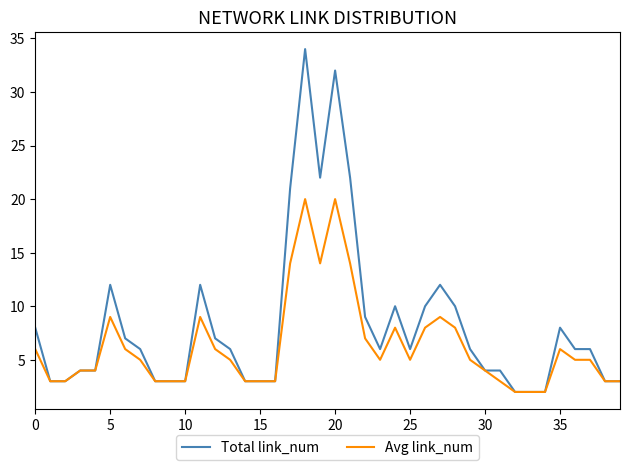

Which series has the largest range (max minus min)?

Total link_num